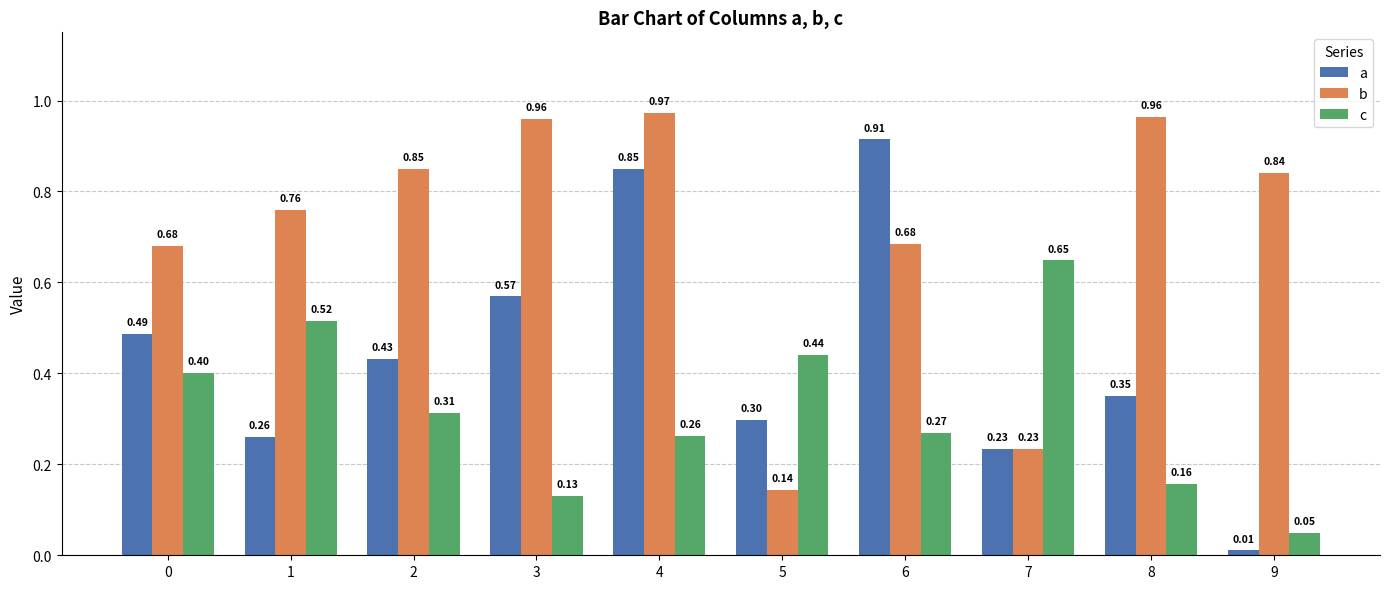

At 3, list the series in order from smallest to largest.

c, a, b